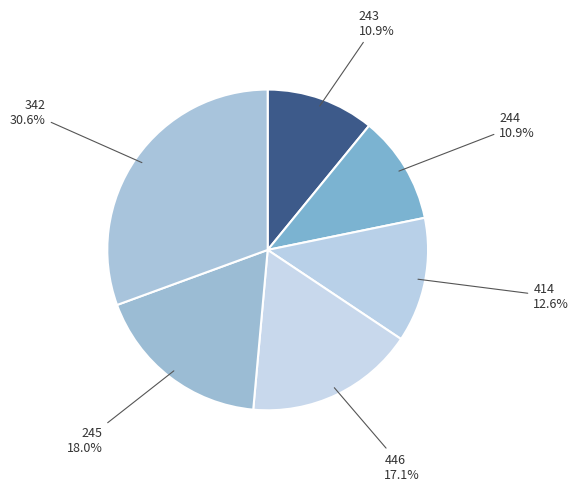

To the nearest percent, what portion does 414 represent?

13%